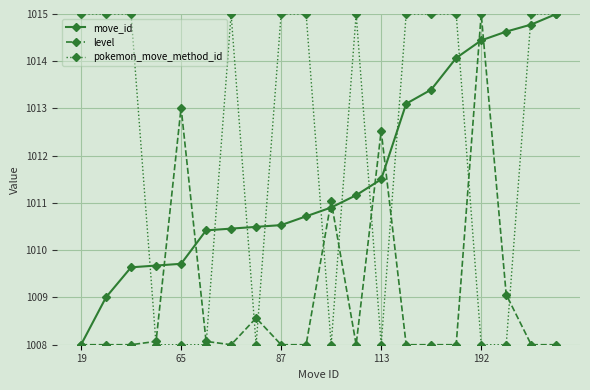

What is the value of the pokemon_move_method_id point at the 14th from the left?

1015.0